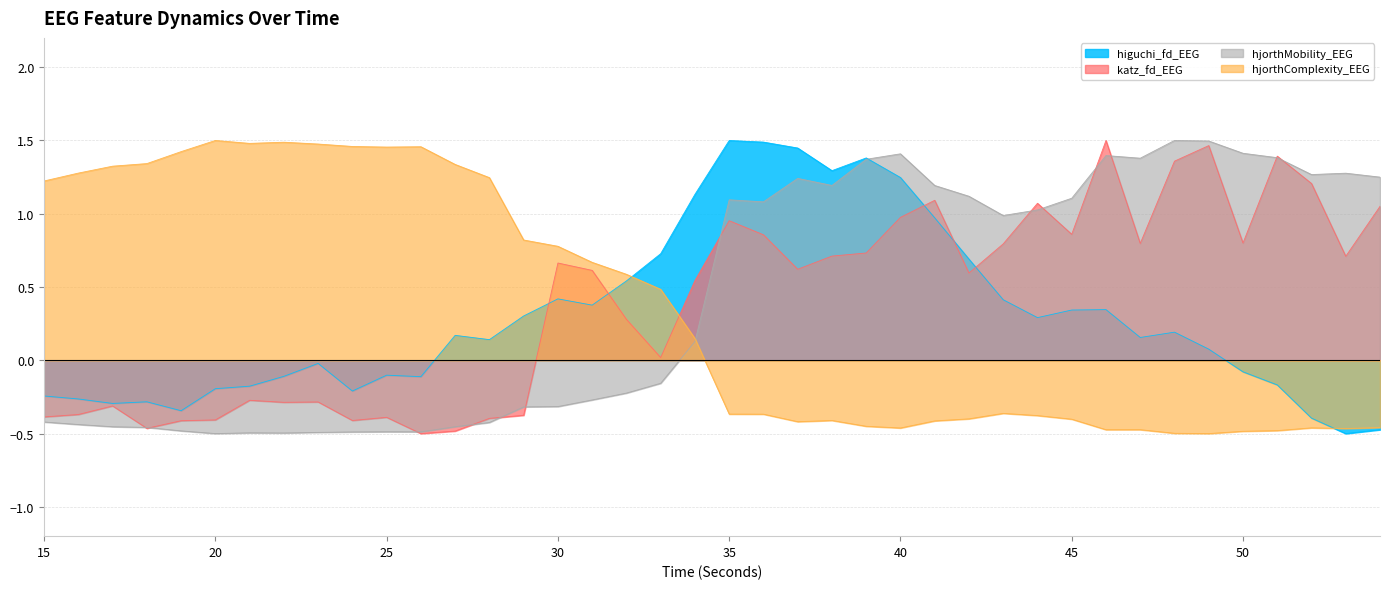

Which category has the highest value across all series?

20